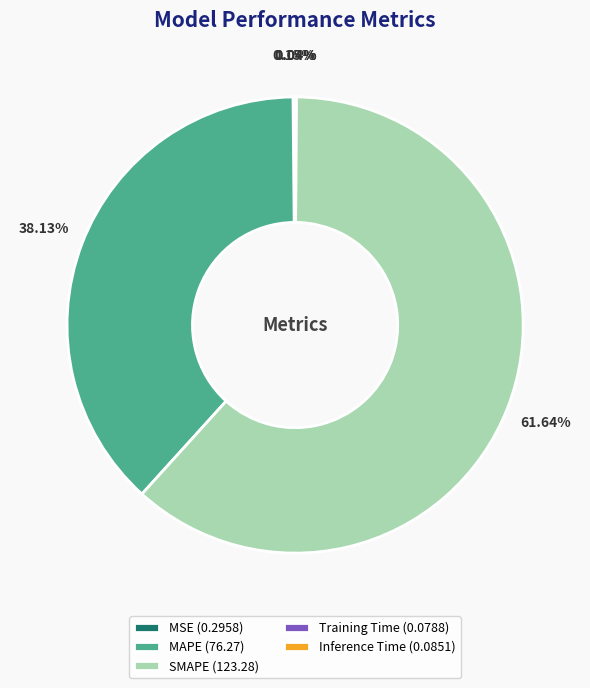

Does SMAPE (123.28) represent more than half of the total?

Yes